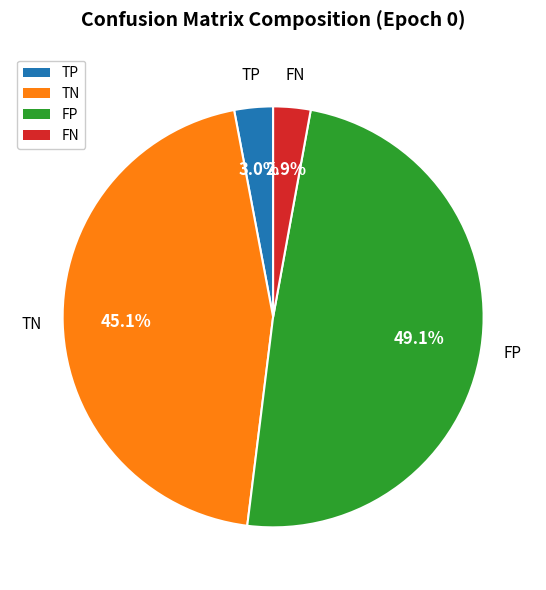

To the nearest percent, what is the difference between the largest and smallest slice percentages?

46%